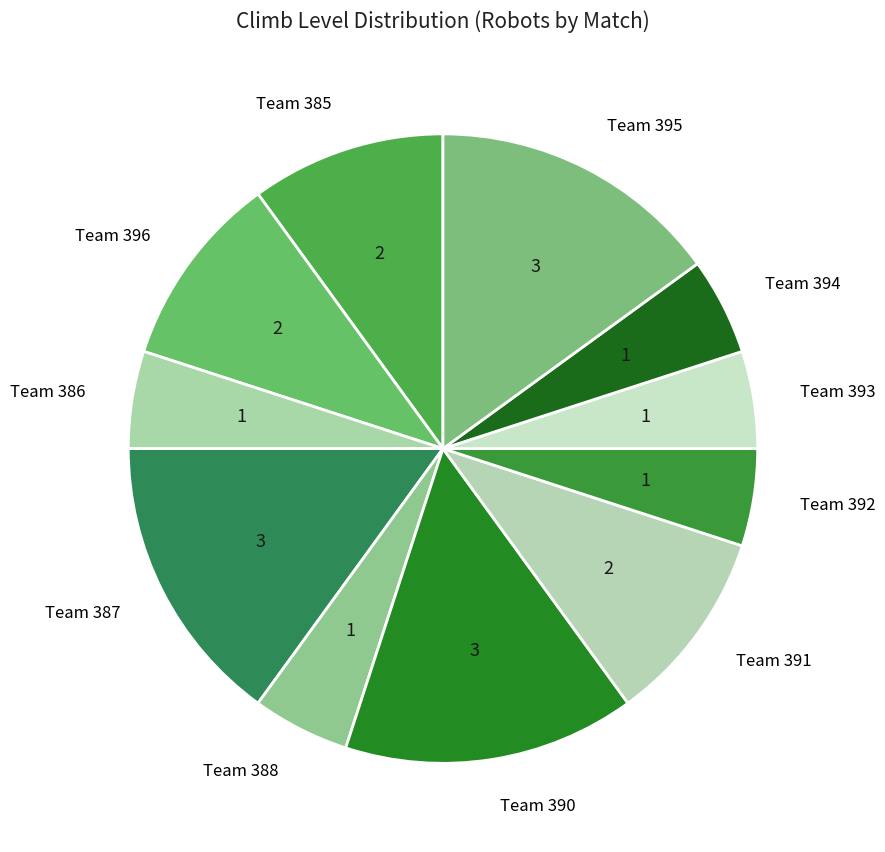

Approximately how many times larger is the value at Team 396 compared to Team 391?

1.0